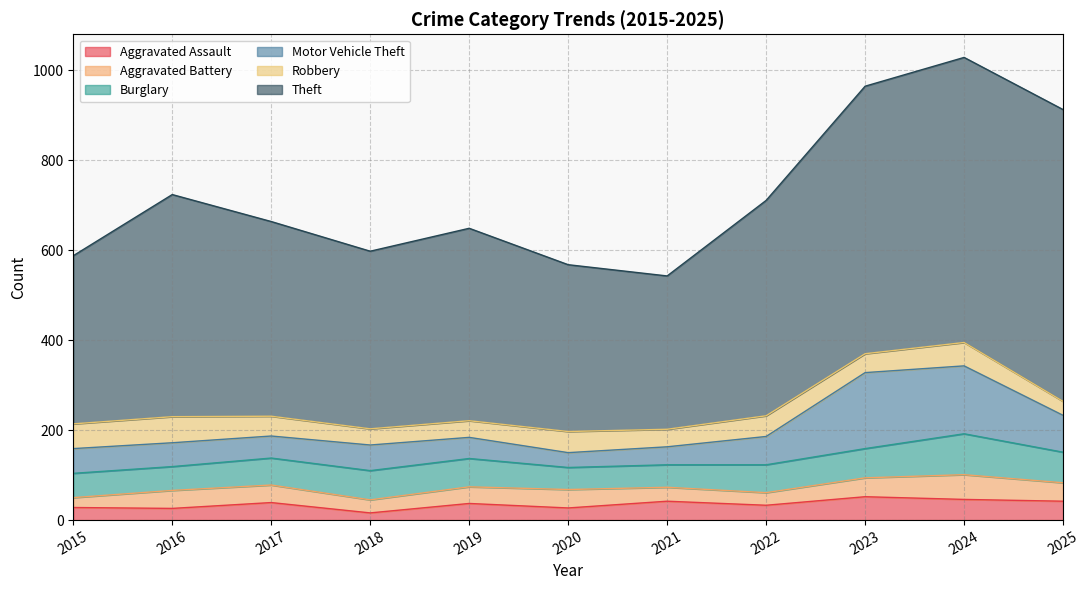

Between 2025 and 2022, which is larger?

2025